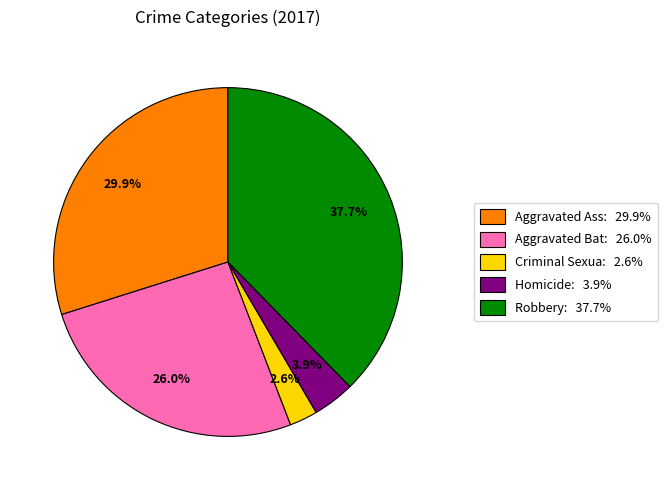

Which has a higher value, Criminal Sexua: 2.6% or Aggravated Bat: 26.0%?

Aggravated Bat: 26.0%